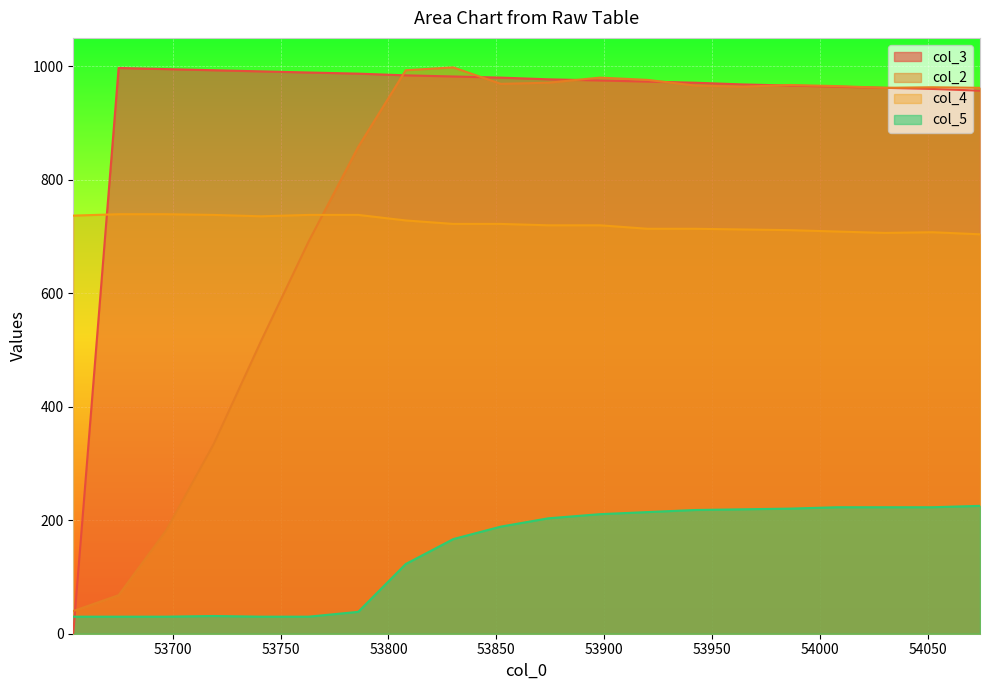

Which series has the largest total across all categories?

col_3